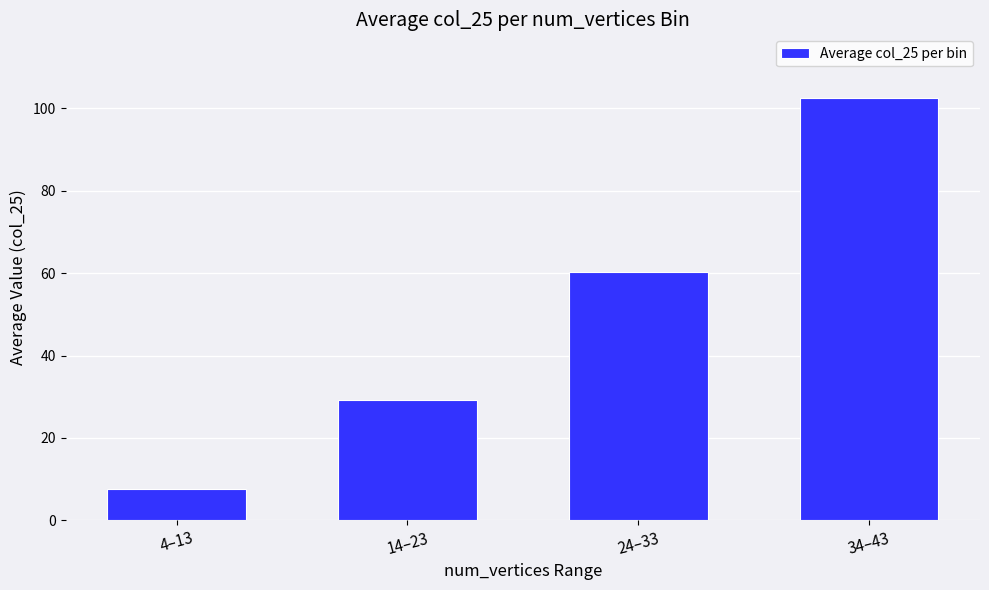

Reading left to right, transcribe all the data shown in this chart.

4–13=7.6	14–23=29.1	24–33=60.3	34–43=102.6